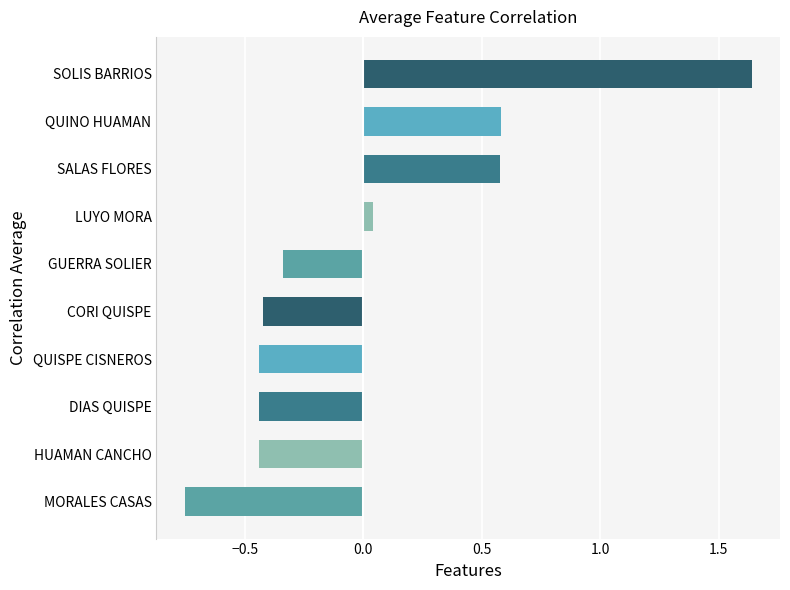

The value at DIAS QUISPE is -0.4. True or false?

True